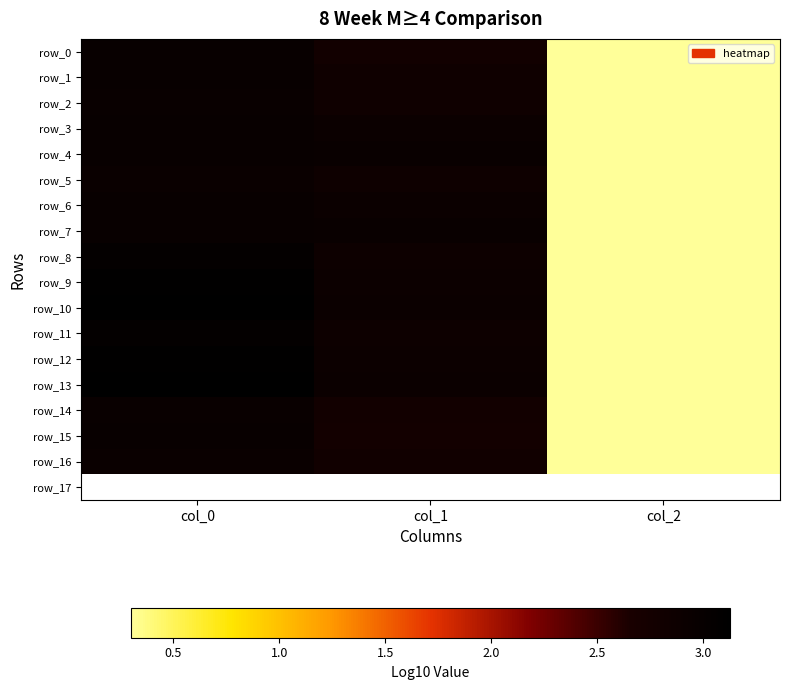

Which series has the widest spread of values?

row_10